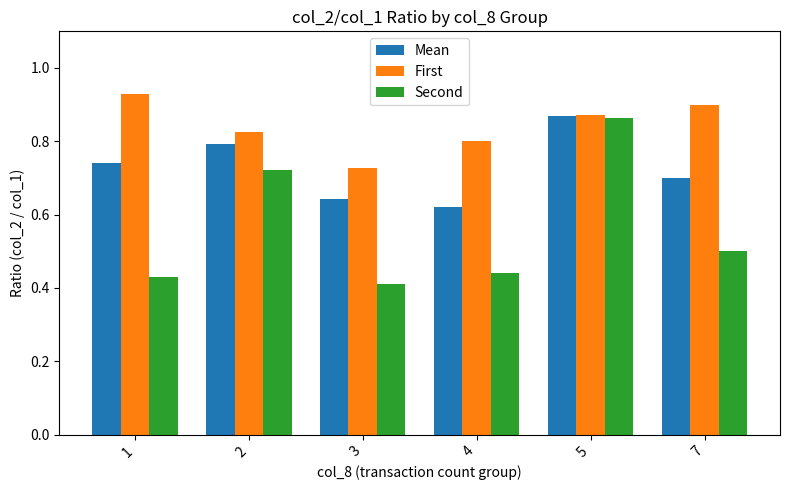

Does the chart contain stacked bars?

No